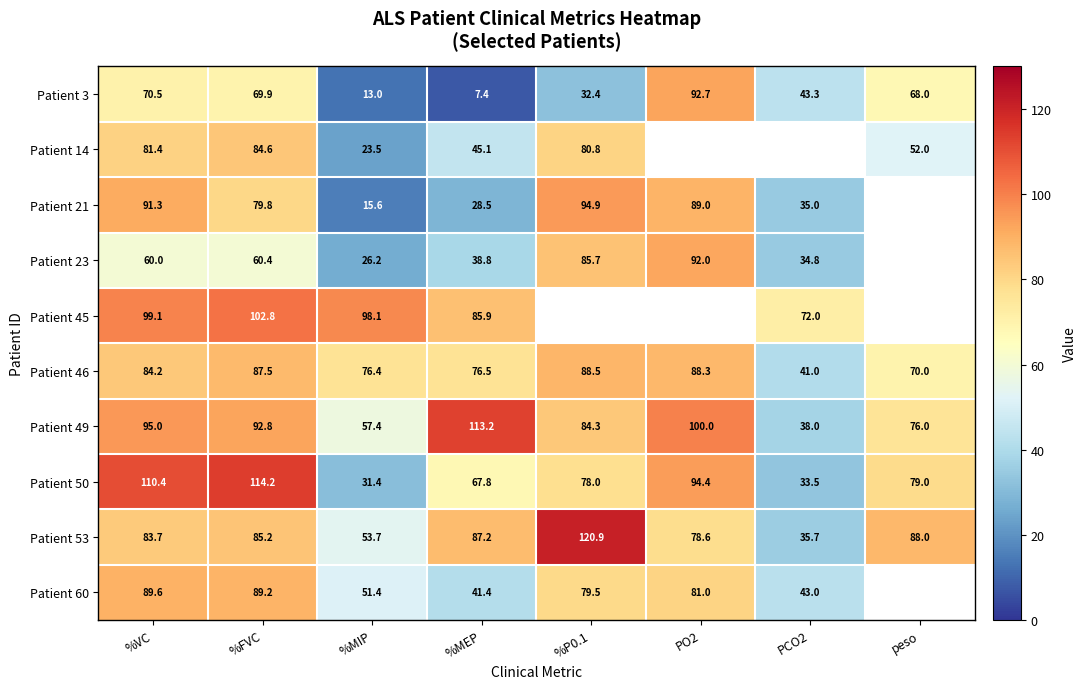

What is the spread (max minus min) of values at %MEP?

105.8